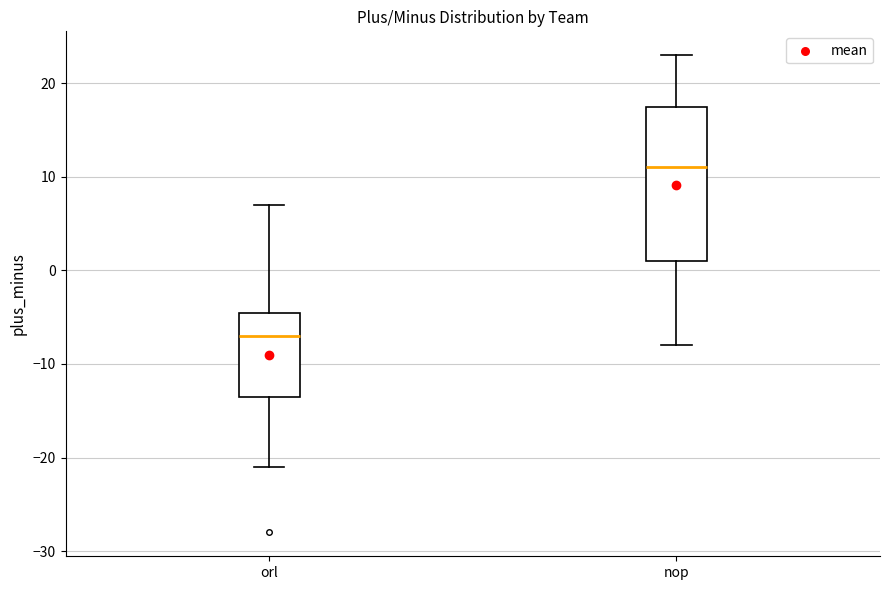

Comparing the boxes themselves (not the whiskers), which one is the tallest?

nop